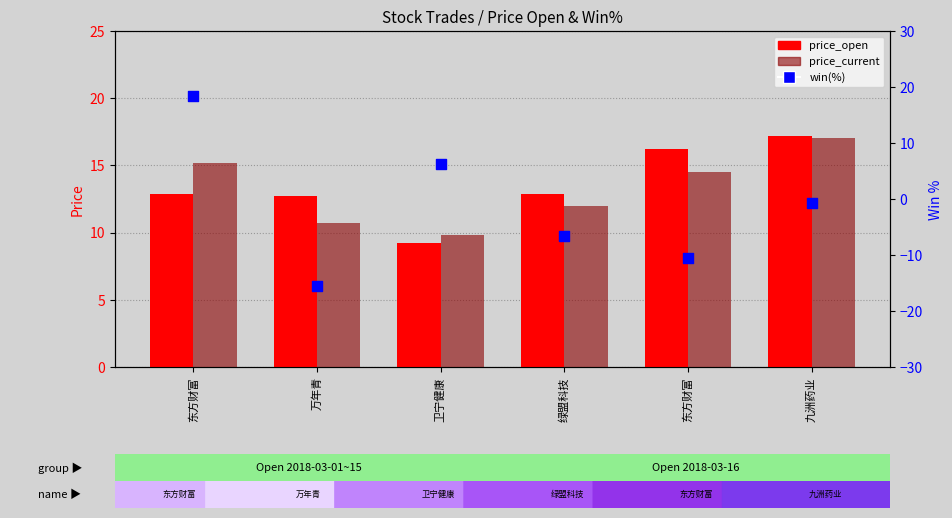

Which series has the largest total across all categories?

price_open